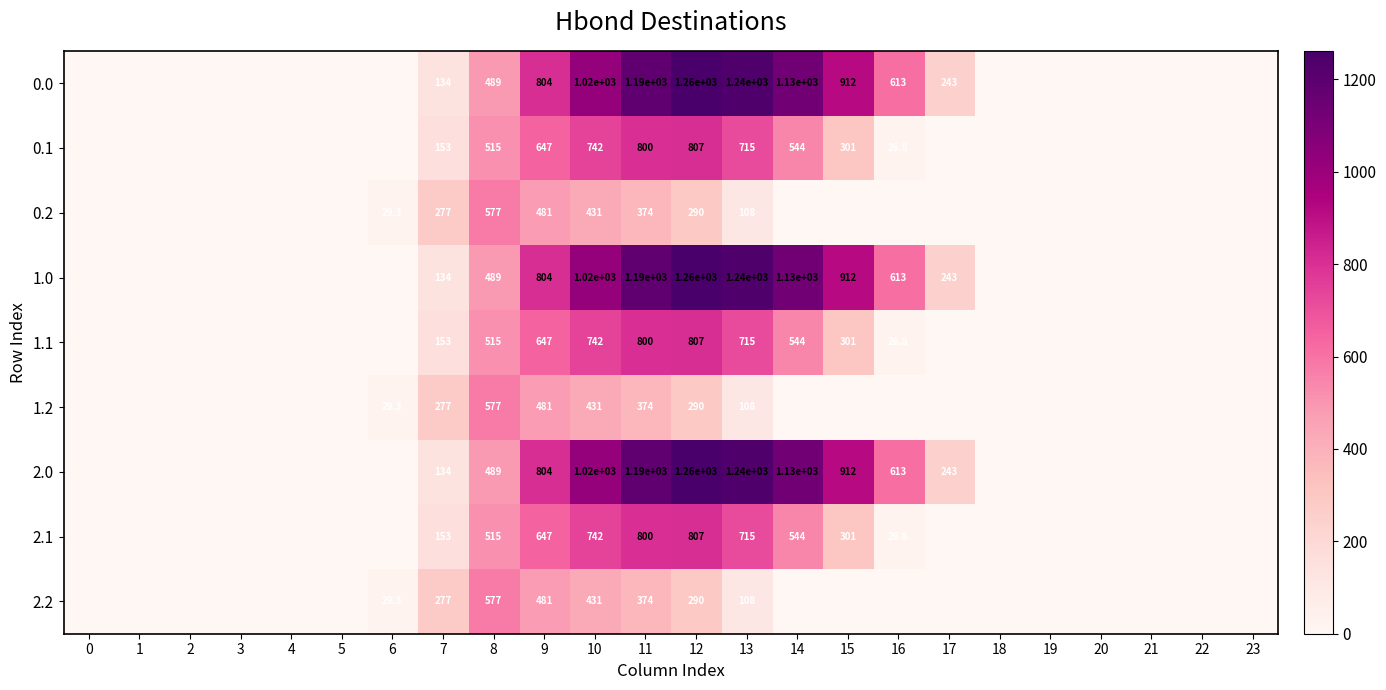

What is the difference between the 0.1 values at 7 and 11?

647.0